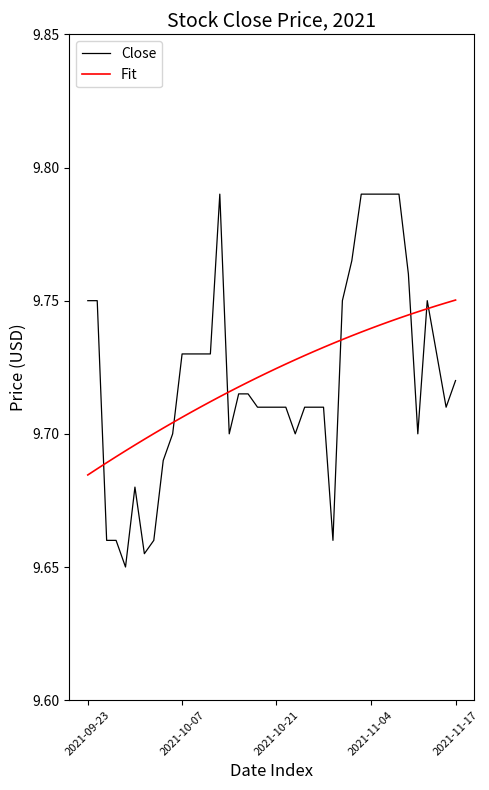

Which series has the widest spread of values?

Close